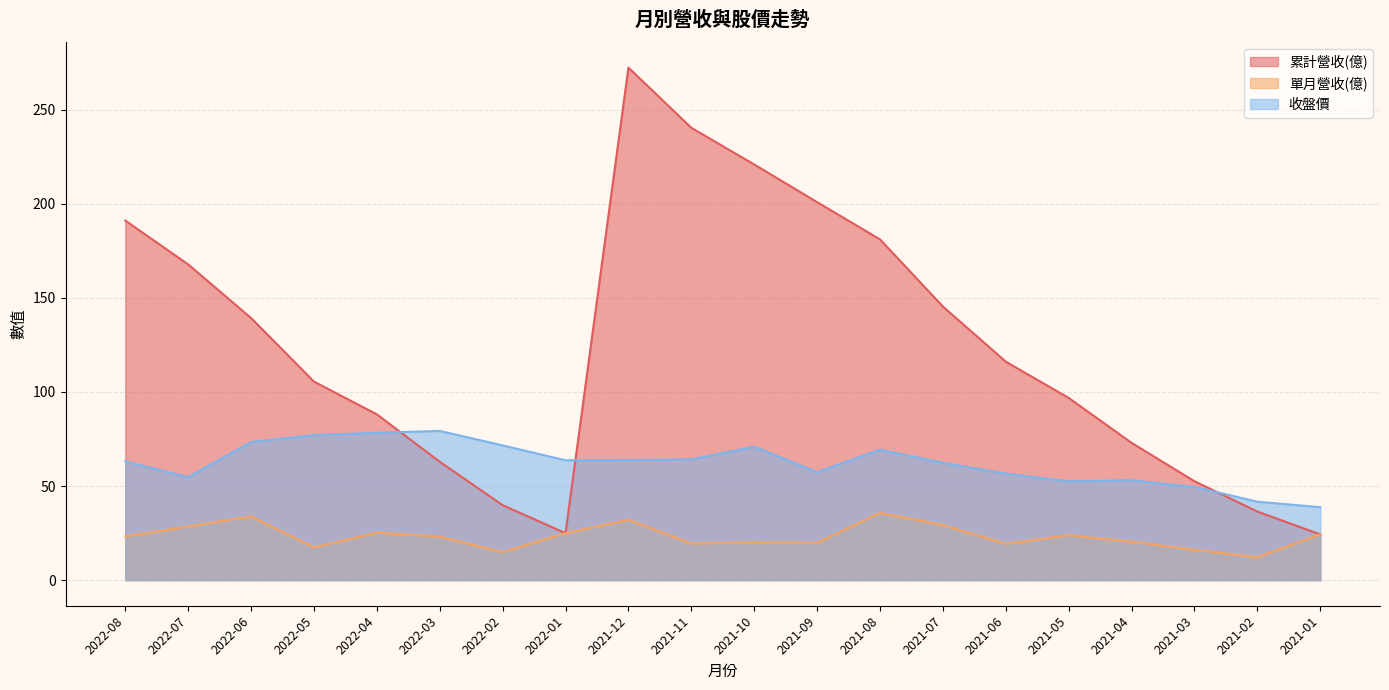

Rank the series by their maximum value, from lowest to highest.

單月營收(億), 收盤價, 累計營收(億)